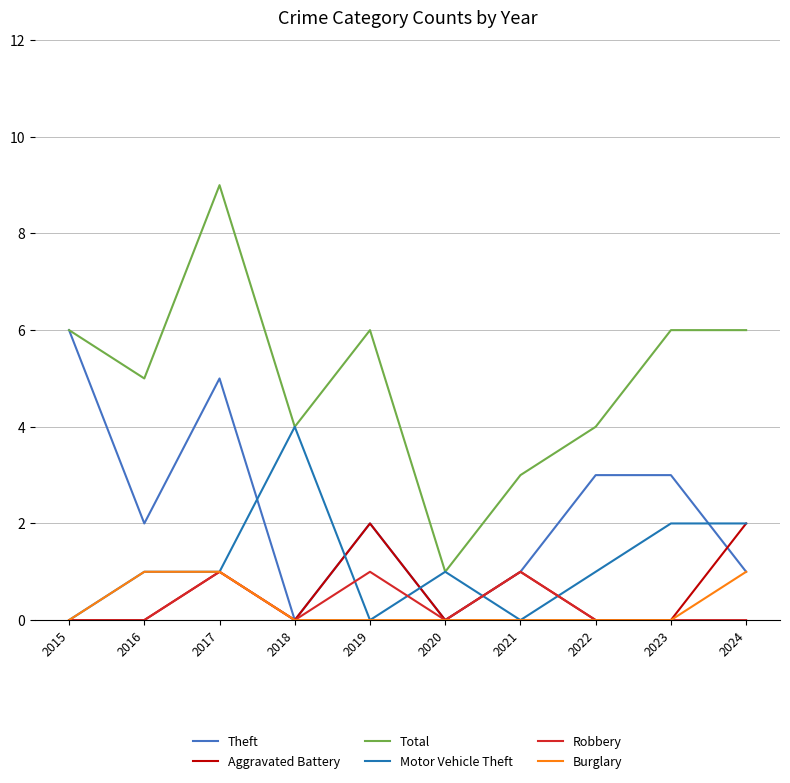

Is this an area chart (filled region under the line)?

No